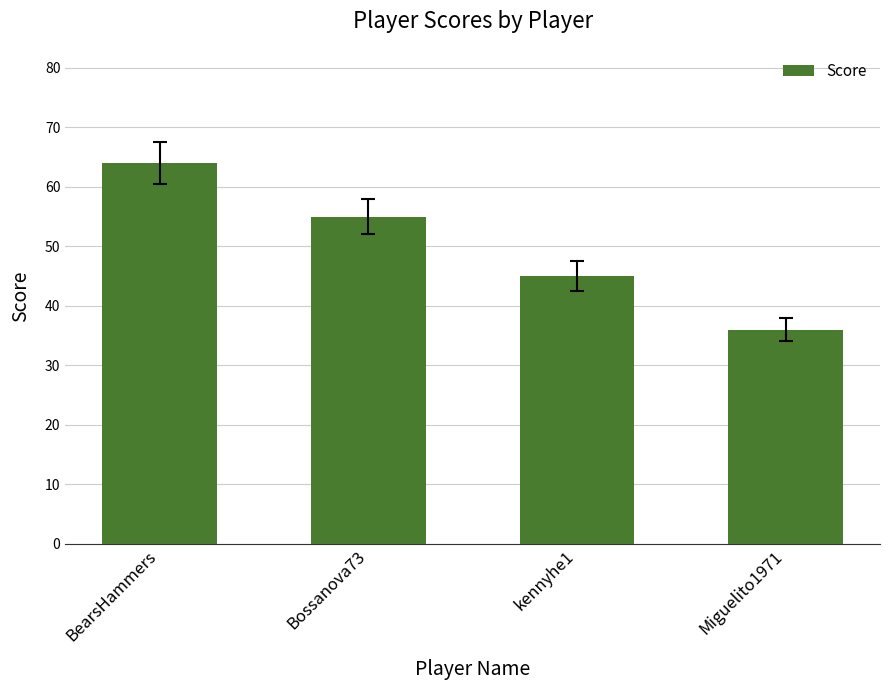

True or false: the data shows 22 at BearsHammers.

False